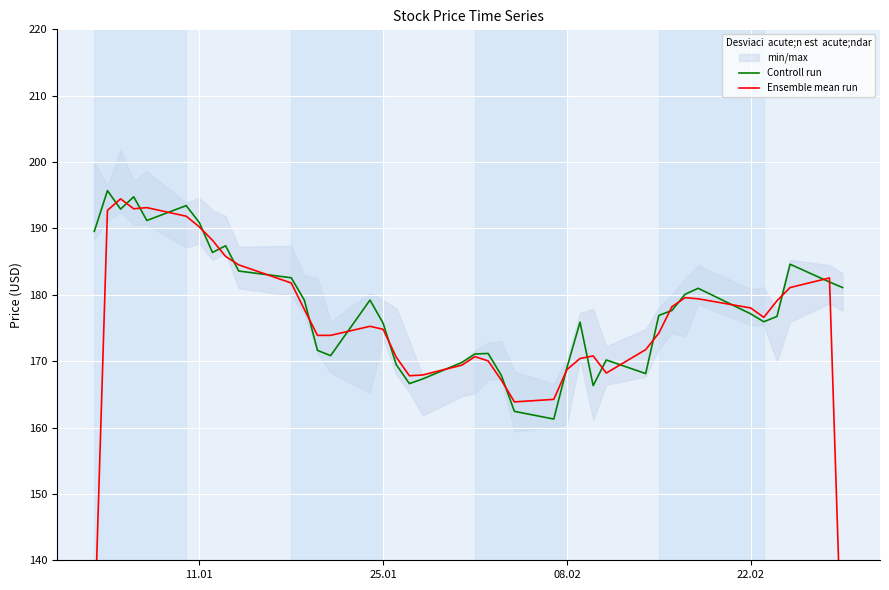

What is the minimum value for Controll run?

161.3